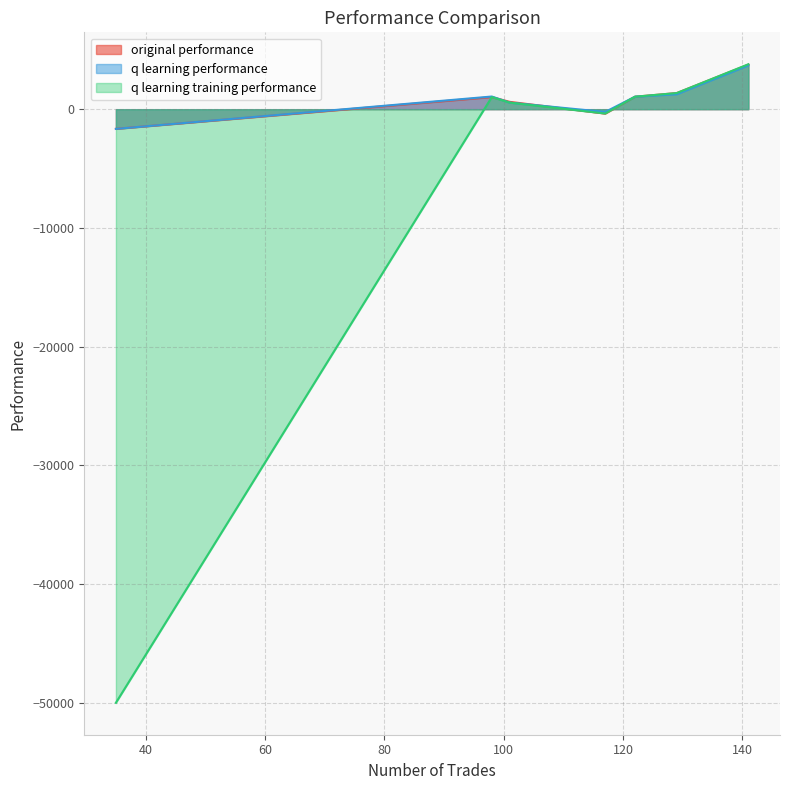

True or false: q learning performance and q learning training performance cross at least once.

True